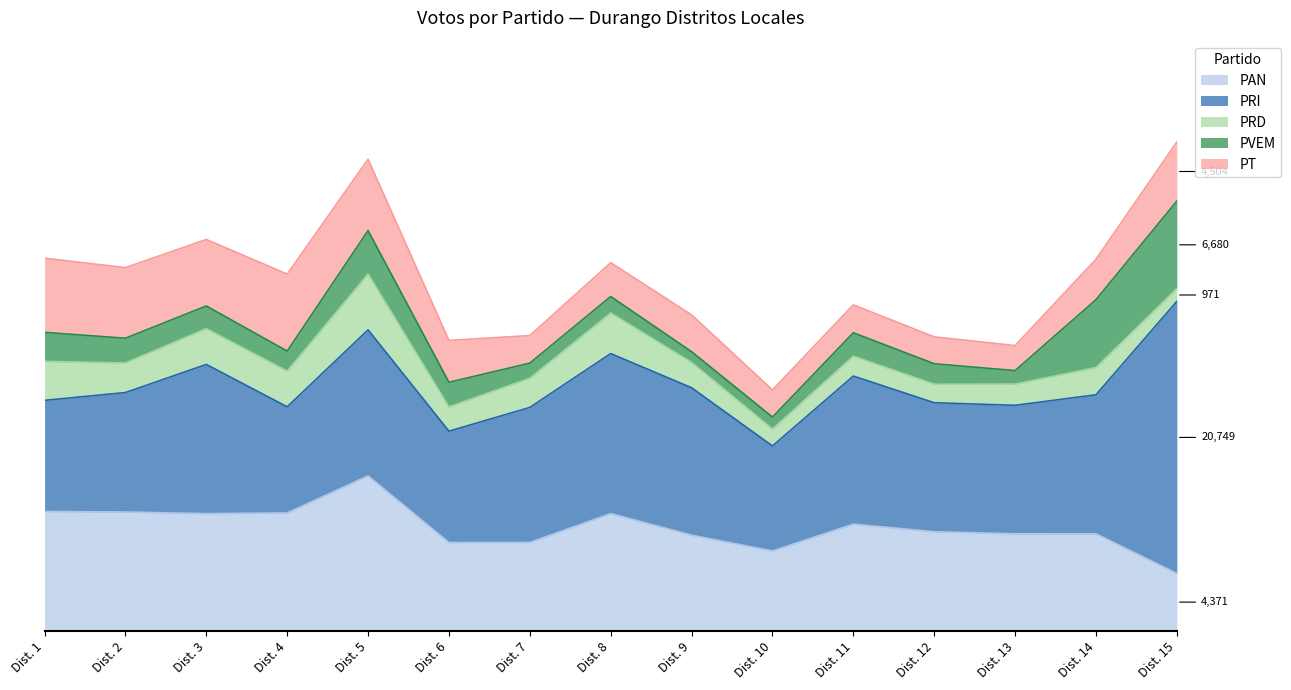

What is the value of the PT point at the 15th from the left?

4504